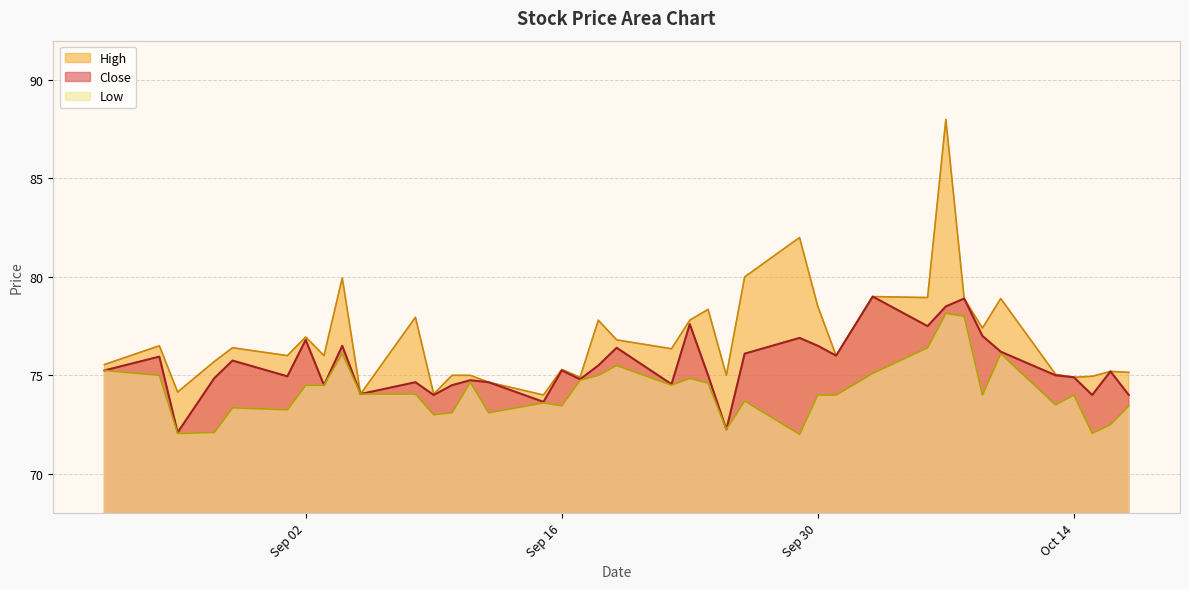

What is the sum of all Close values?

2944.0